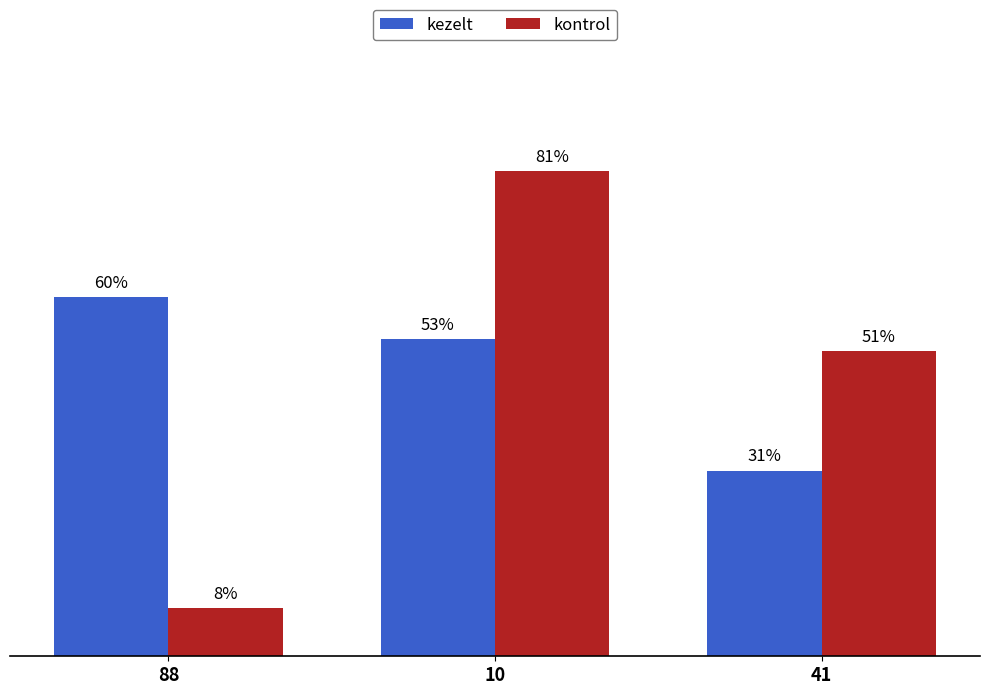

Does the chart contain any negative values?

No